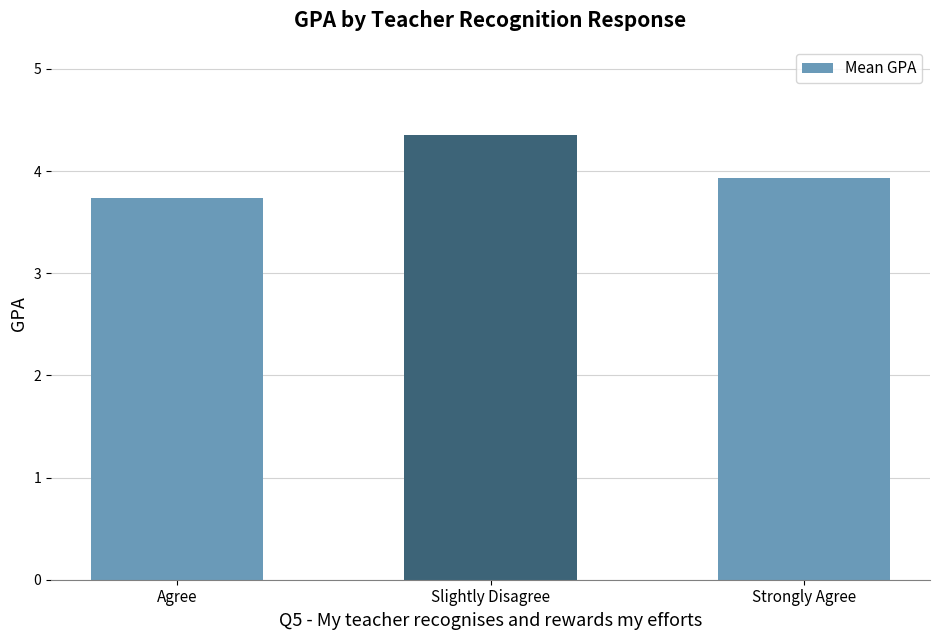

What is the smallest value displayed?

3.7